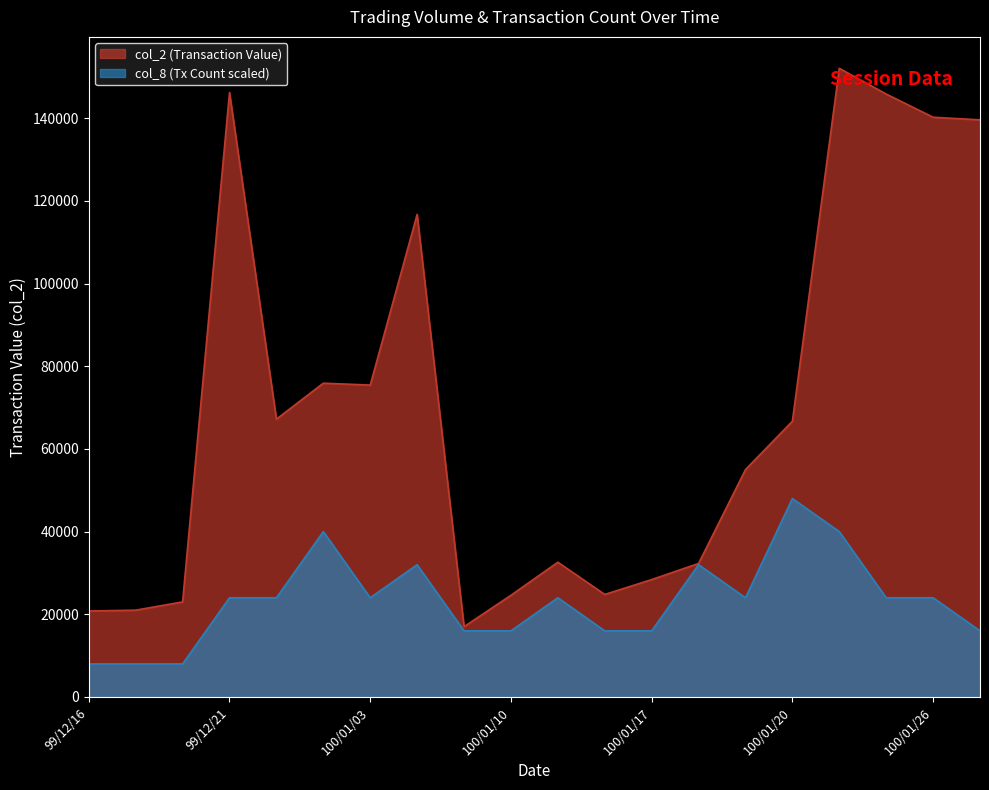

At how many categories does at least one series exceed 61189?

10